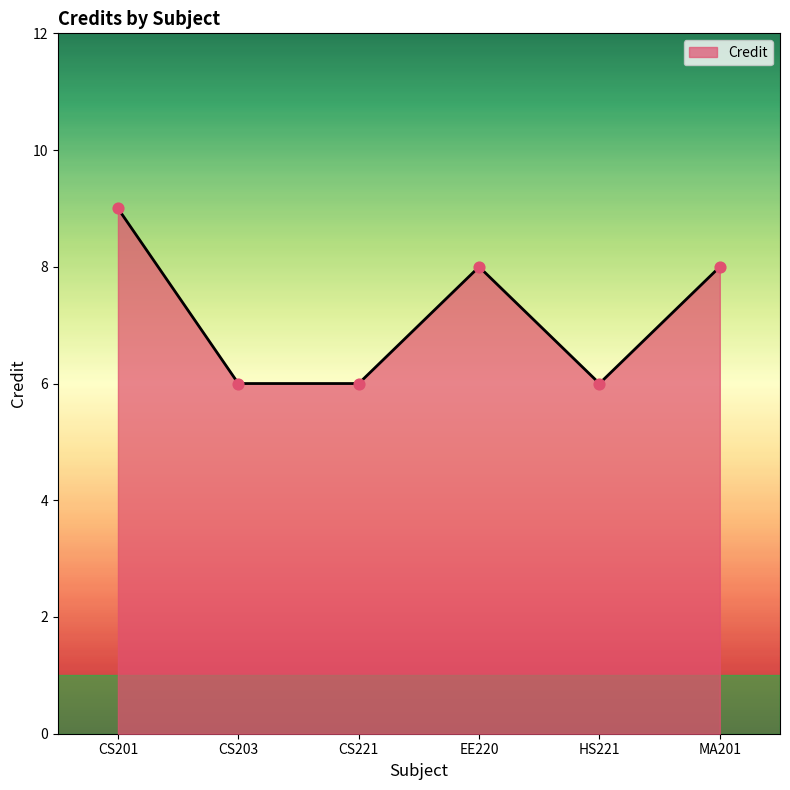

Approximately how many times larger is the value at MA201 compared to HS221?

1.3